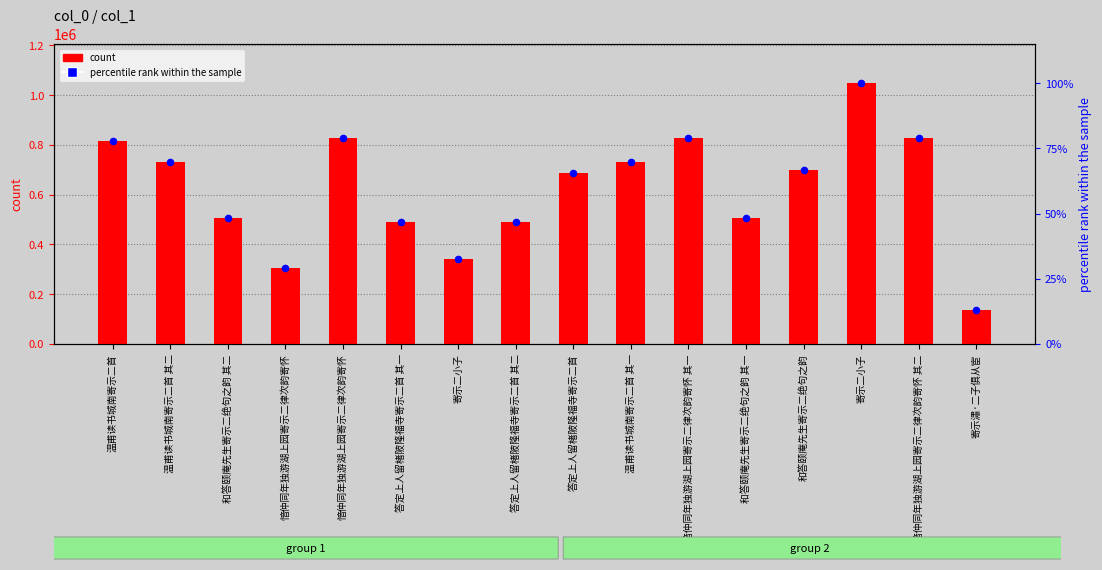

What is the total value across all series at 答定上人留楮陂隆福寺寄示二首 其一?

492377.9